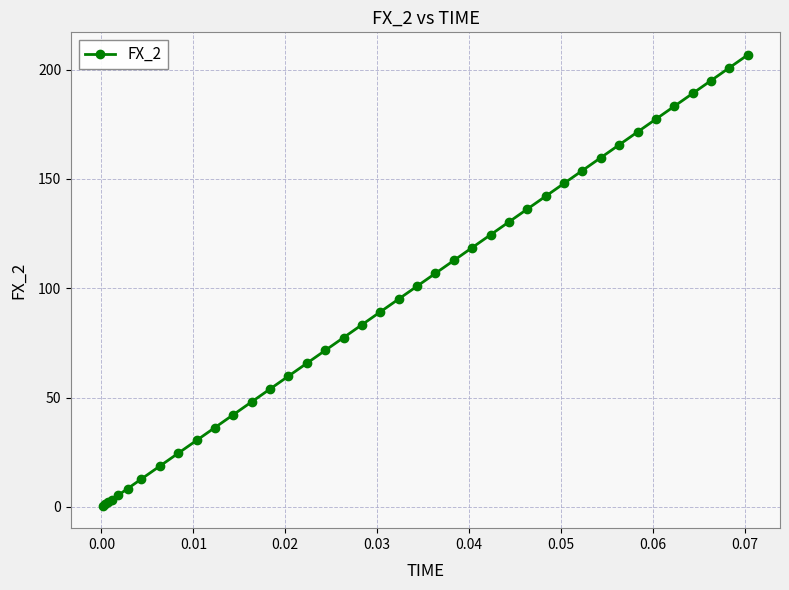

What is the maximum value shown in the chart?

206.8